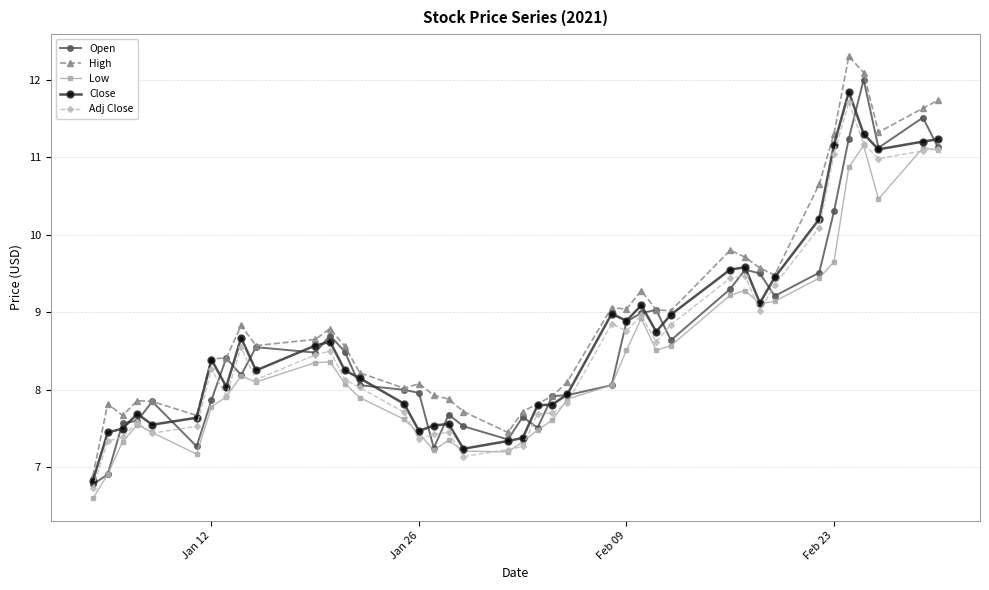

What is the value of the Low point at the 34th from the left?

9.4